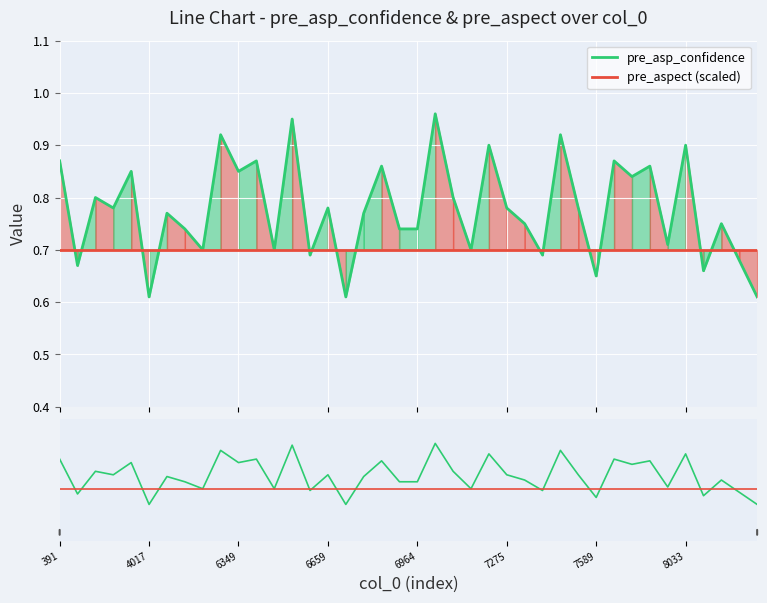

At how many categories does at least one series exceed 0?

40